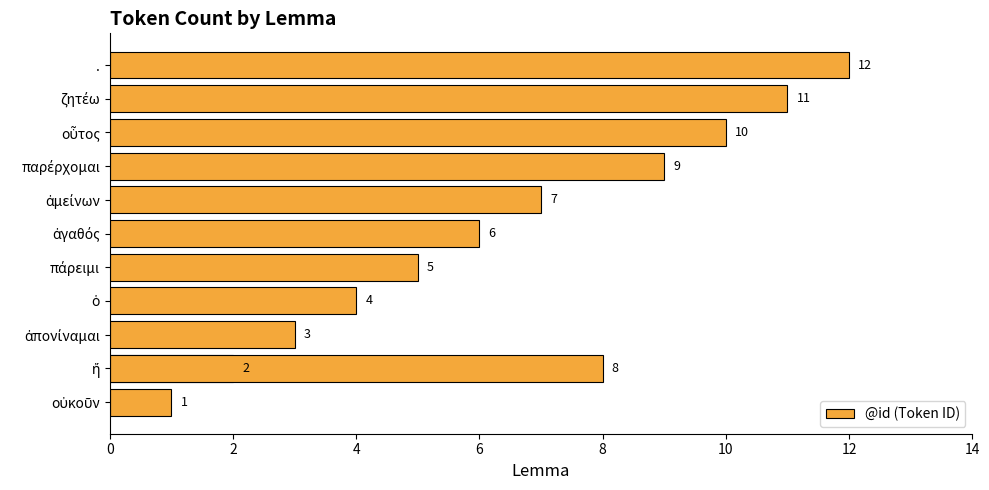

Does the chart contain stacked bars?

No